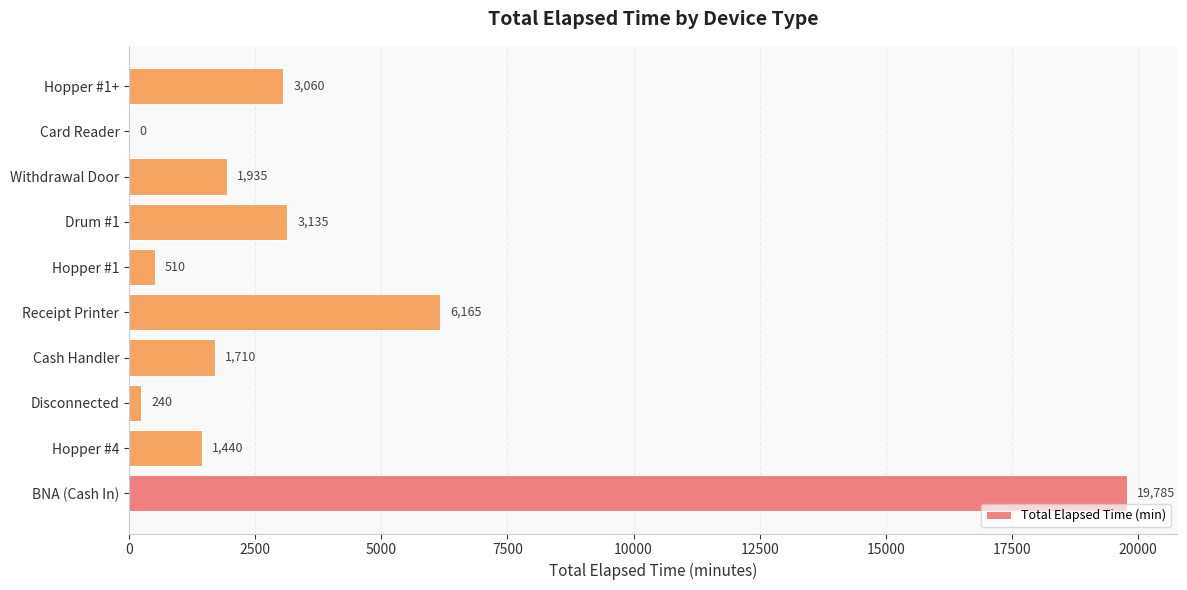

What is the sum of the values at Receipt Printer and Card Reader?

6165